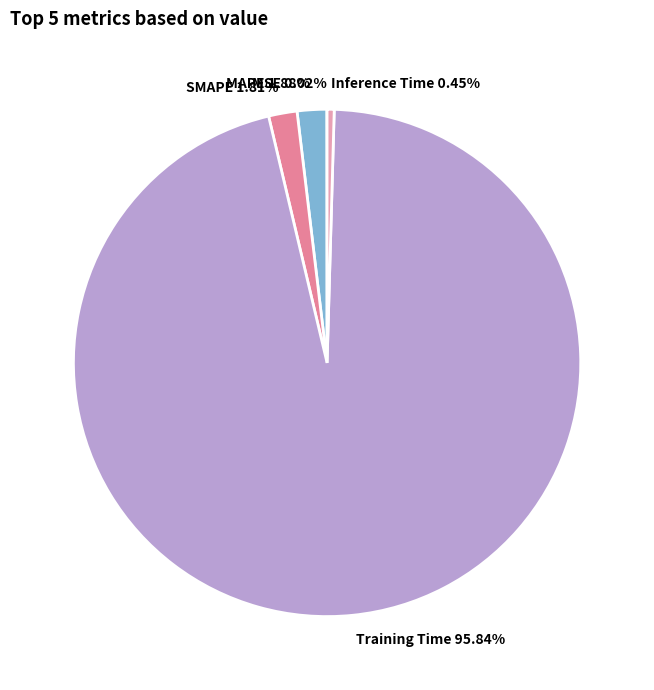

Which slice is the largest?

Training Time